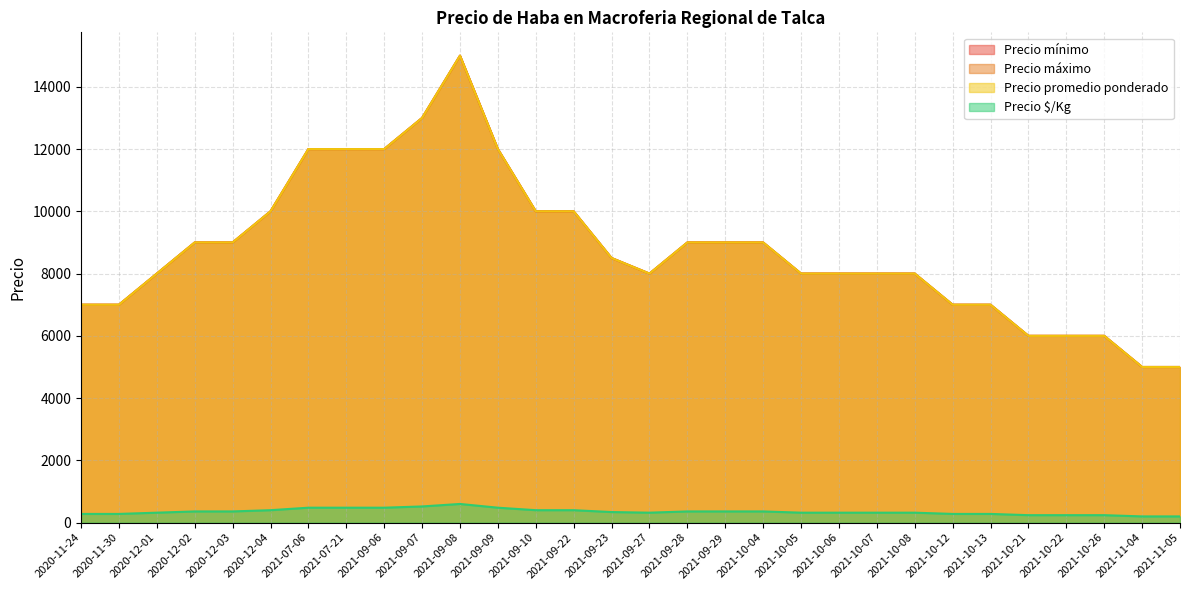

What is the label of the 10th point from the right?

2021-10-06